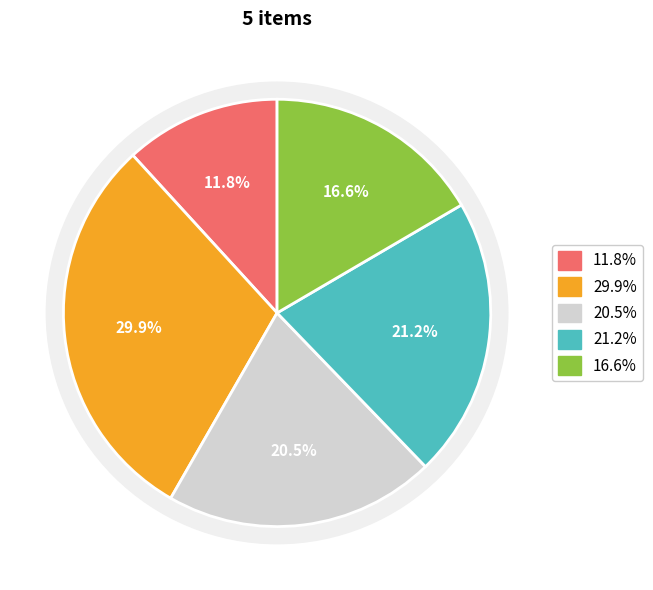

To the nearest percent, what is the average slice percentage?

20%